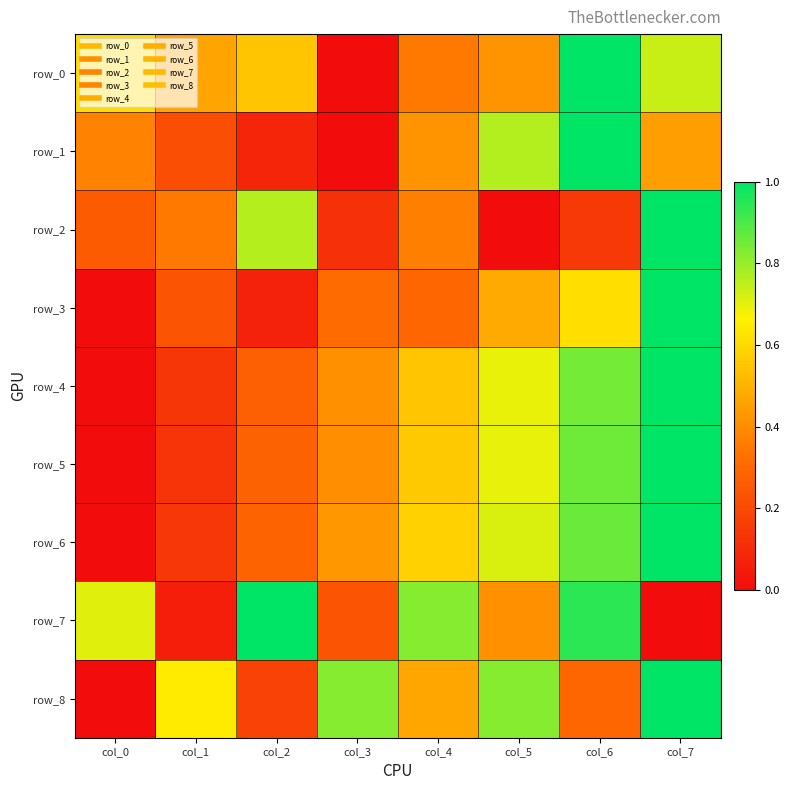

Between col_4 and col_3, which is larger?

col_4